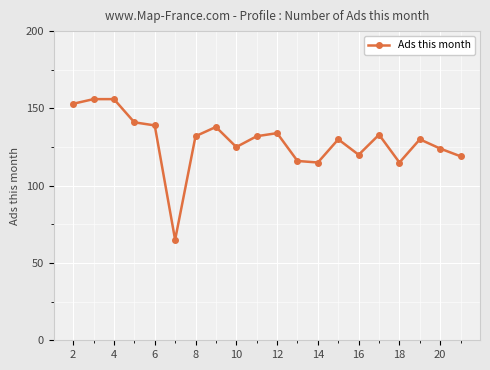

What is the value of the 6th point from the left?

65